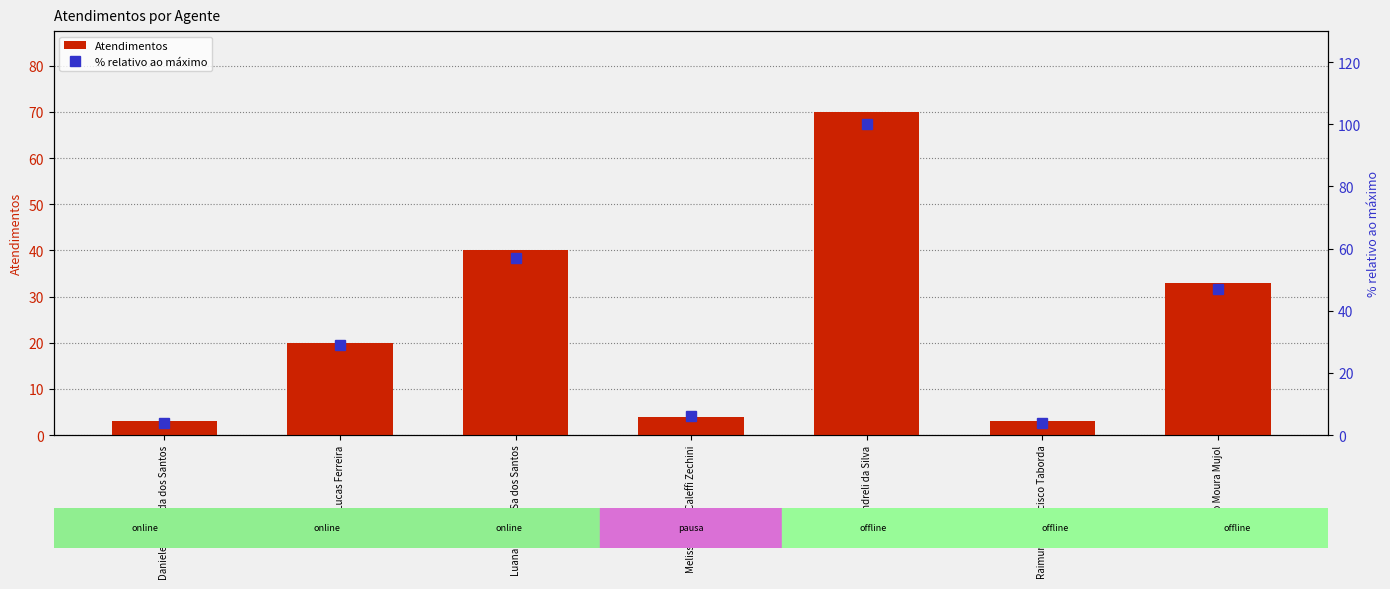

Reading right to left, transcribe all the data shown in this chart.

Atendimentos: Rodrygo Moura Mujol=33	Raimundo Francisco Taborda=3	Oxana Andreli da Silva=70	Melissa Maria Caleffi Zechini=4	Luana Cristine Sa dos Santos=40	Jean Lucas Ferreira=20	Daniele Aparecida dos Santos=3
% relativo ao máximo: Rodrygo Moura Mujol=47	Raimundo Francisco Taborda=4	Oxana Andreli da Silva=100	Melissa Maria Caleffi Zechini=6	Luana Cristine Sa dos Santos=57	Jean Lucas Ferreira=29	Daniele Aparecida dos Santos=4